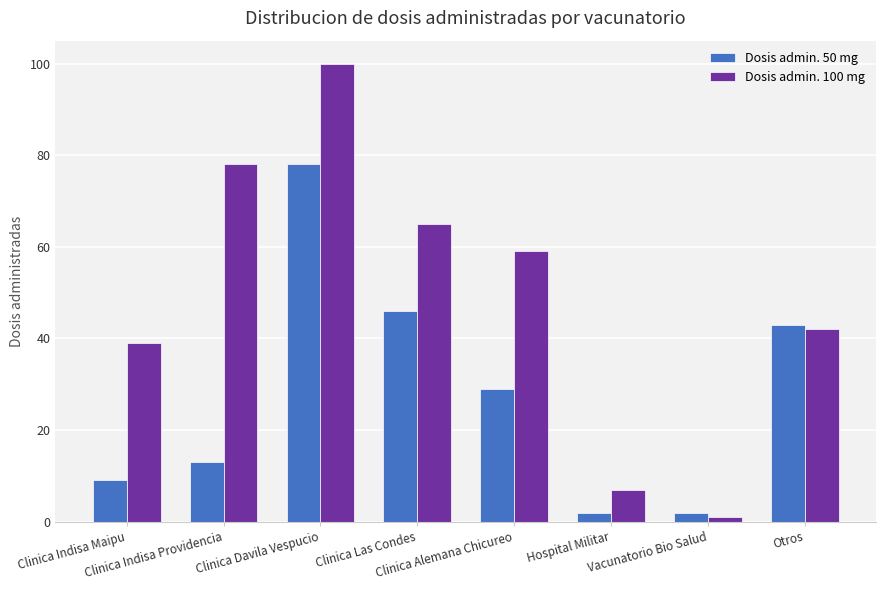

Reading left to right, what are all the values shown in this chart?

Dosis admin. 50 mg: 9	13	78	46	29	2	2	43
Dosis admin. 100 mg: 39	78	100	65	59	7	1	42